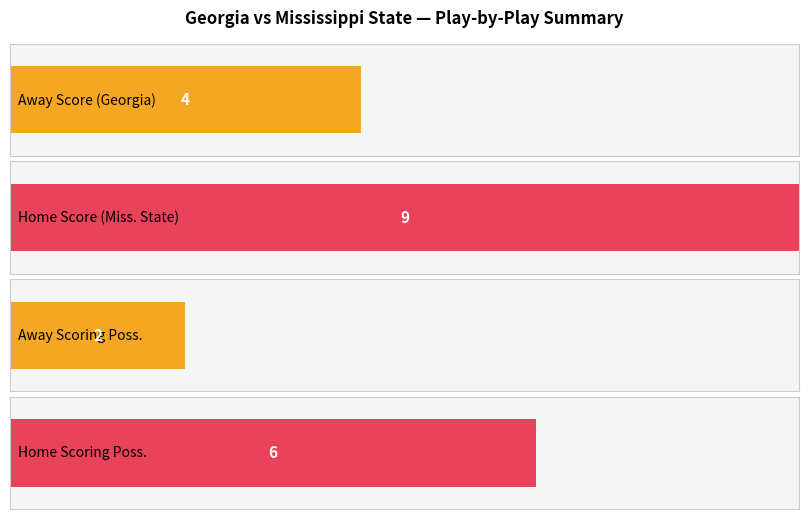

Between 6 and 8, which series saw the biggest shift?

Home Score